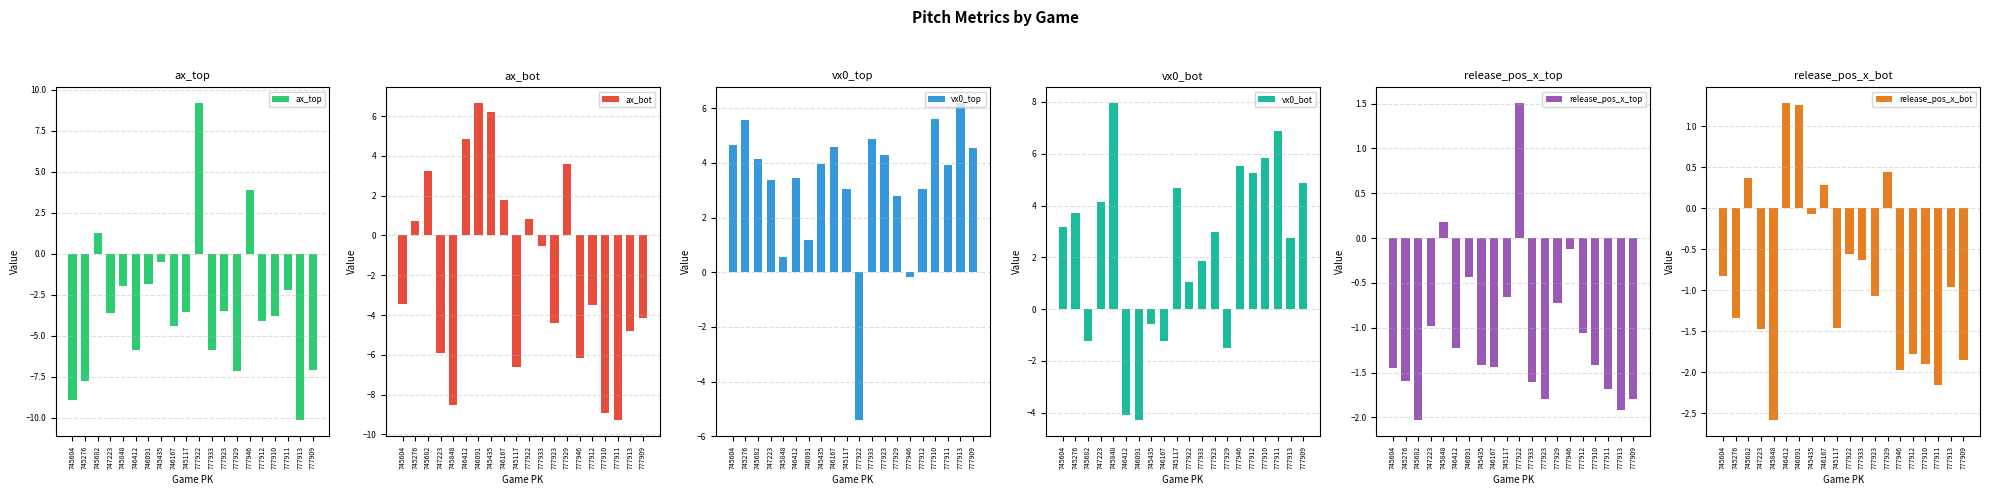

Is it true that vx0_bot equals -1.2 at 745682?

True